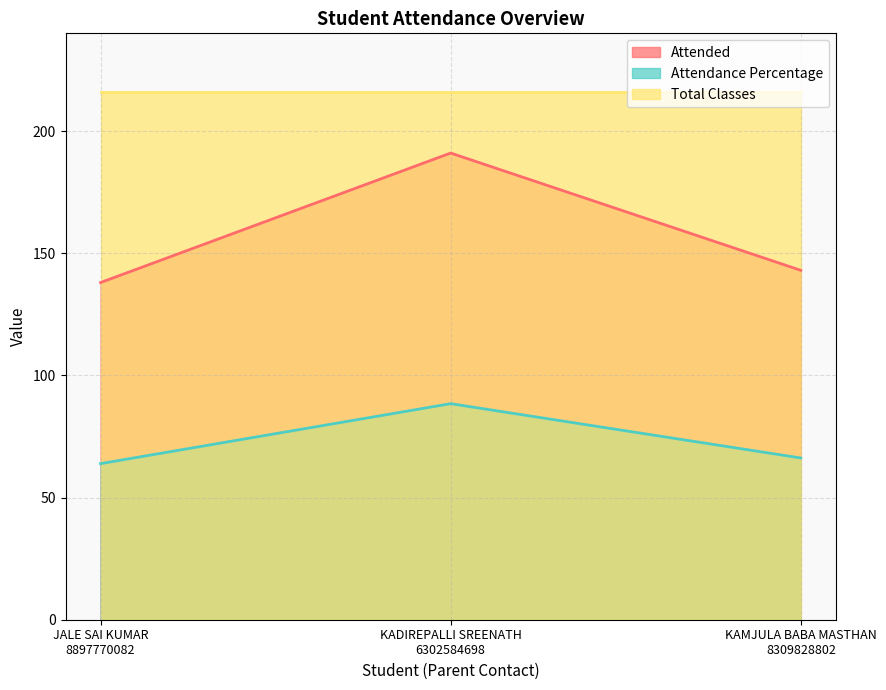

Read the Attendance Percentage value at JALE SAI KUMAR
8897770082.

63.9